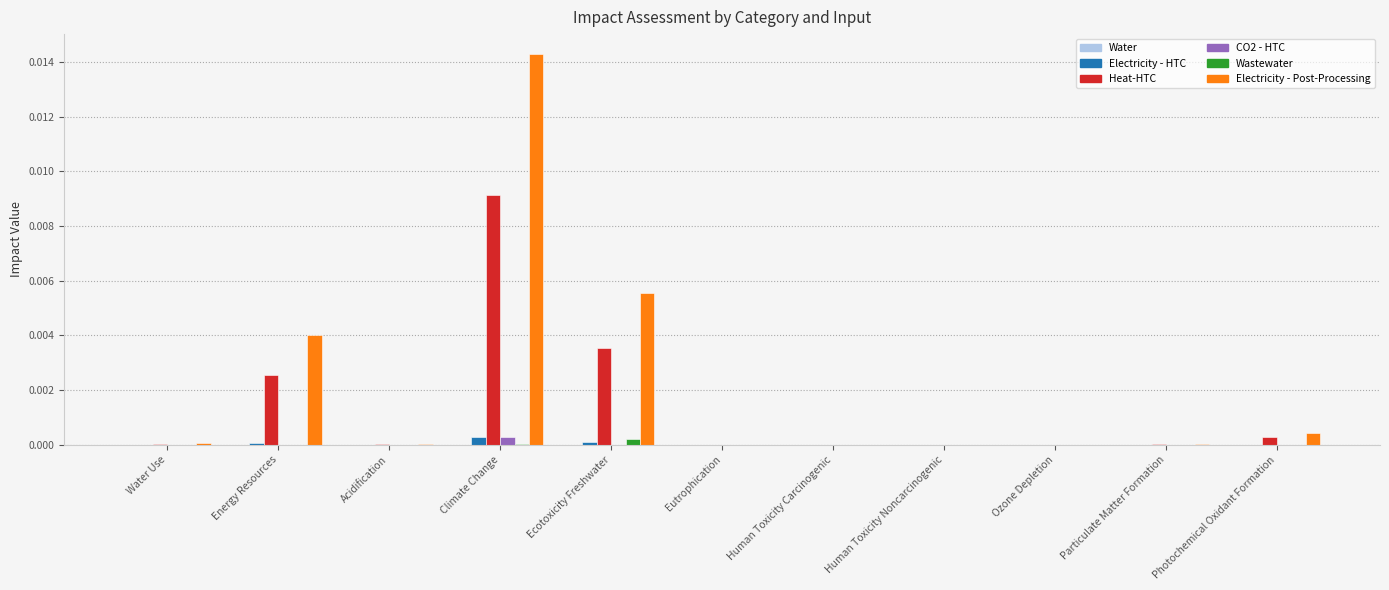

Is the value of Heat-HTC at Energy Resources greater than the value of Wastewater at Ozone Depletion?

Yes